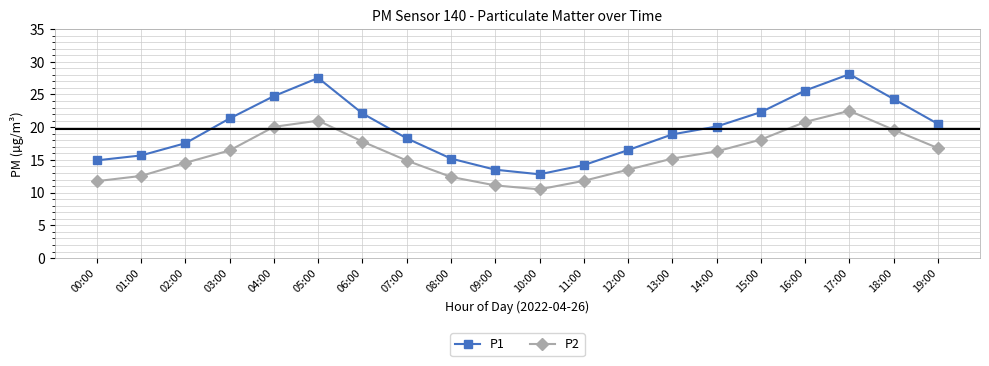

Does the chart have visible grid lines?

Yes